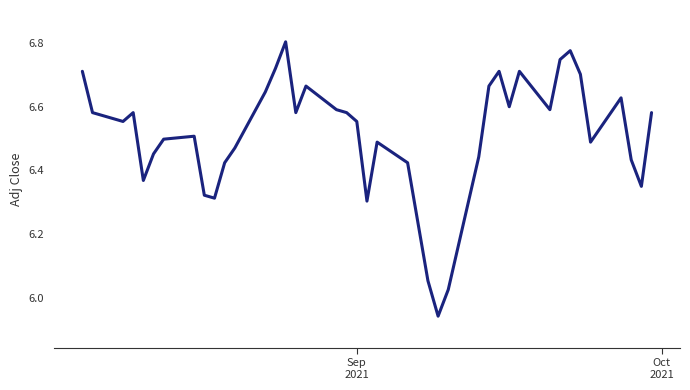

What is the difference between the maximum and minimum values?

0.9